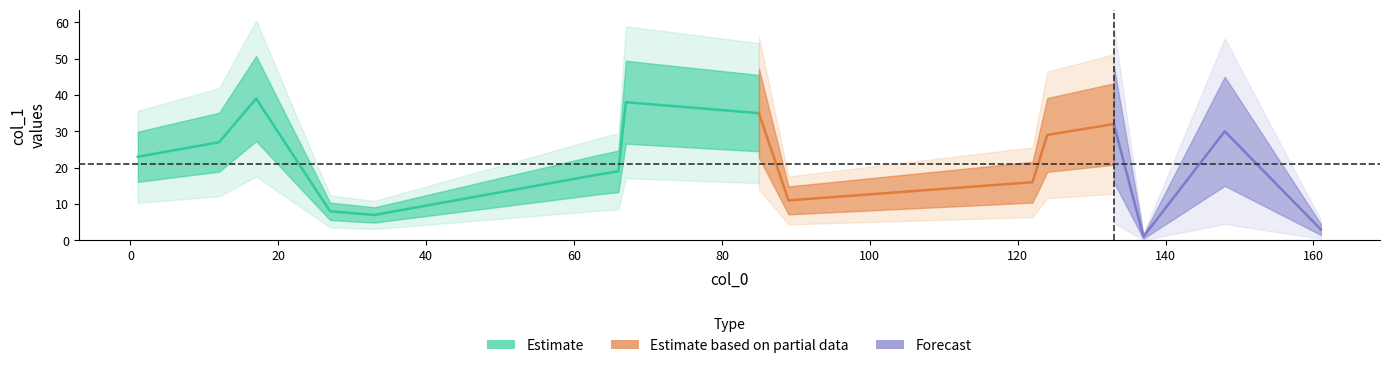

Between 6 and 1, which is larger?

6